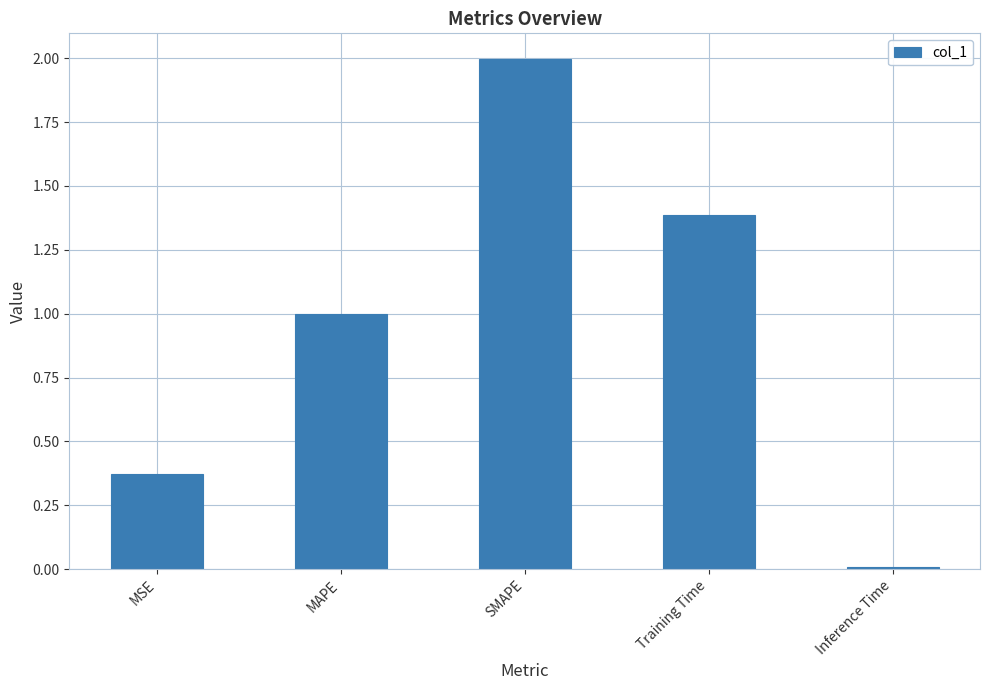

Which has a higher value, SMAPE or Training Time?

SMAPE